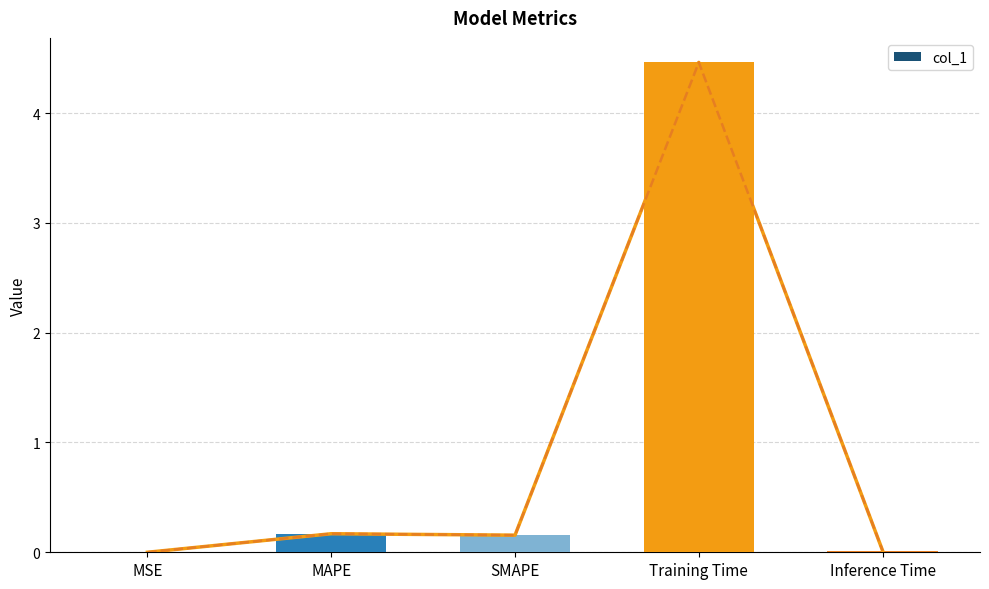

List the labels in order of value, largest first.

Training Time, MAPE, SMAPE, Inference Time, MSE